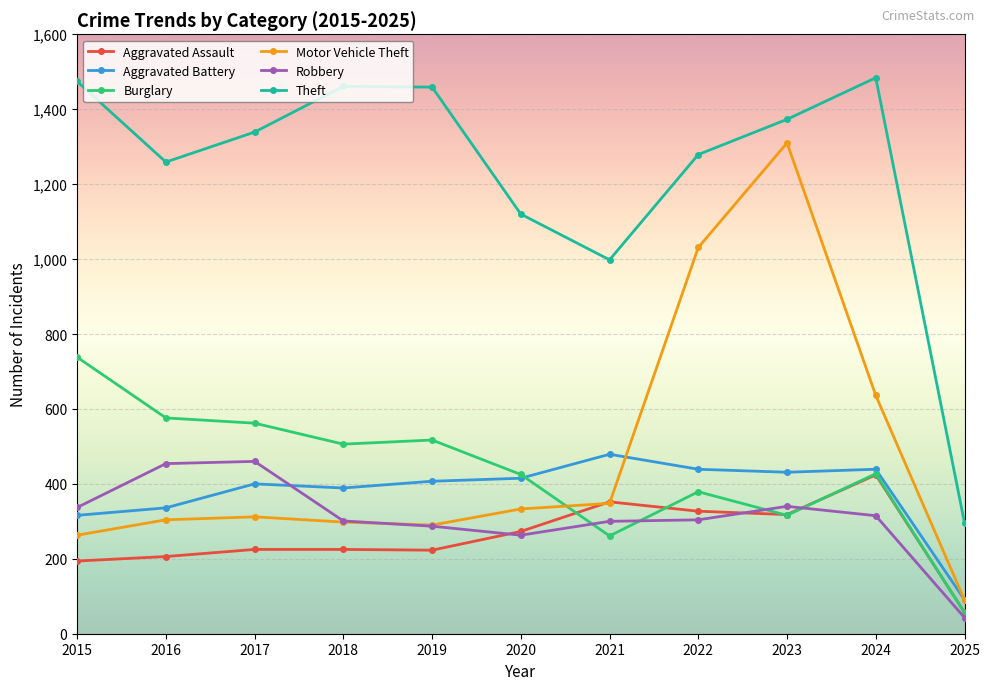

What is the value of the Motor Vehicle Theft point at the 8th from the left?

1031